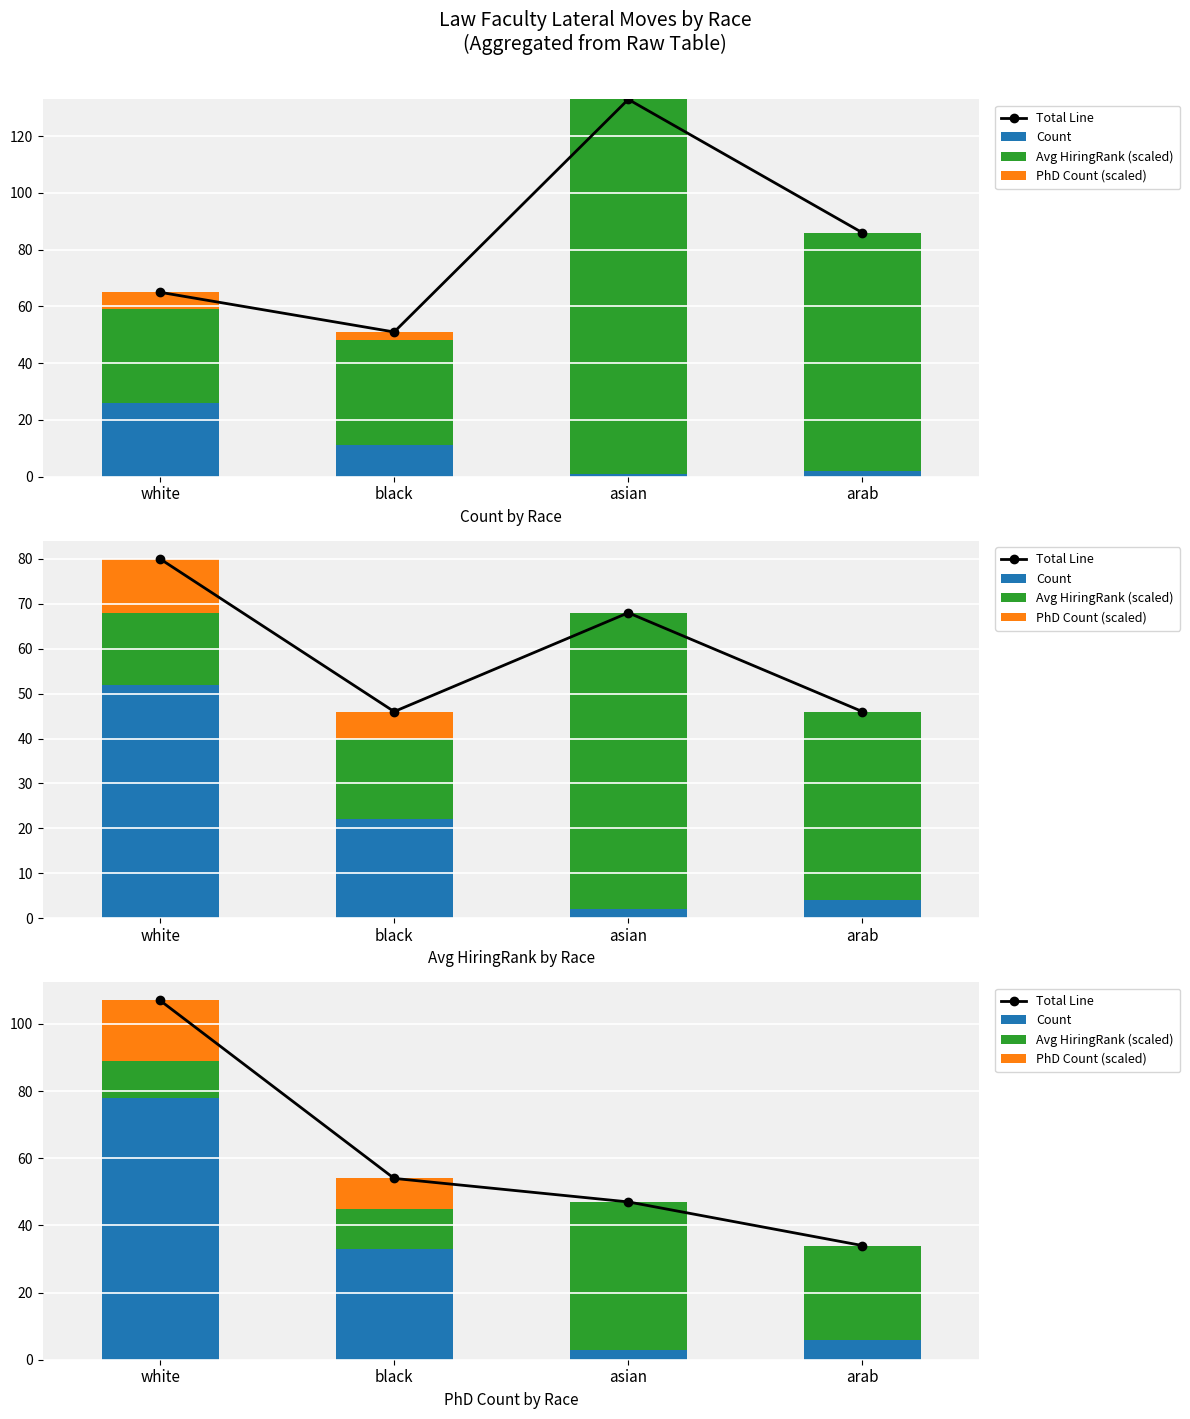

How many bars are there in each group?

4